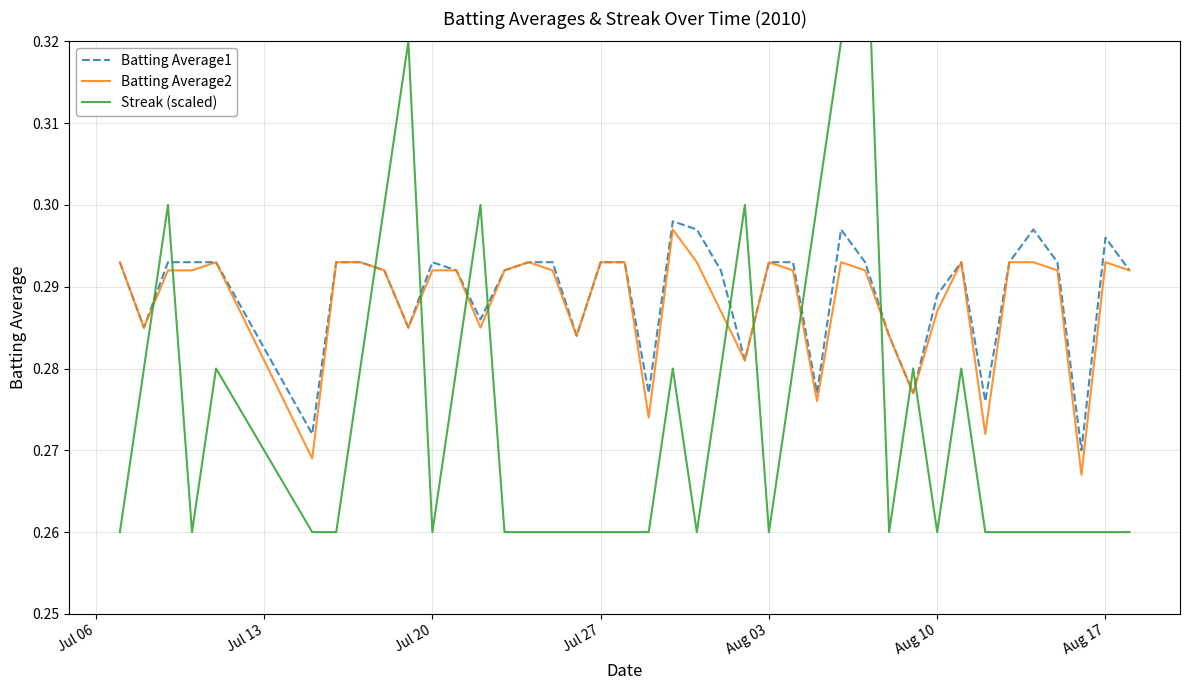

Is the value of Batting Average2 at 22 greater than the value of Batting Average1 at Jul 13?

Yes